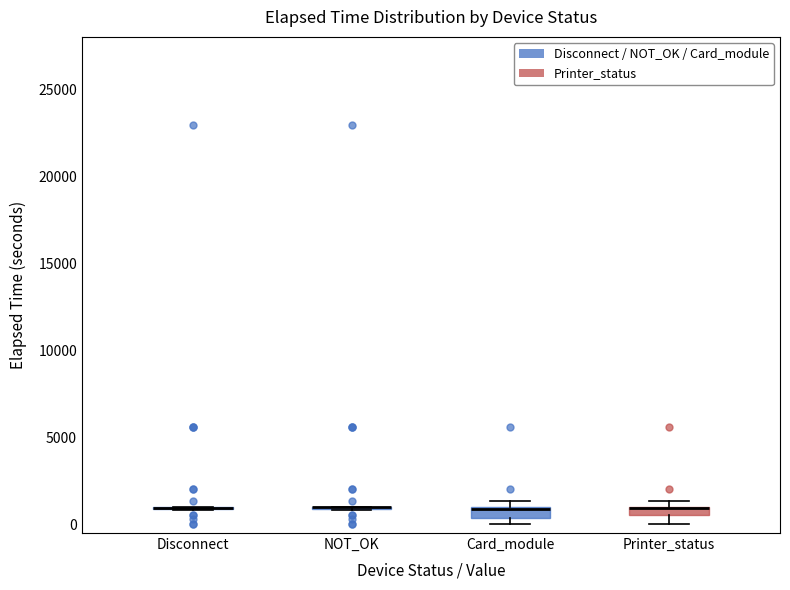

Where does the lower whisker of the box for Printer_status end on the y-axis? The values are not printed on the chart, so give them approximately, as read against the axis.

0